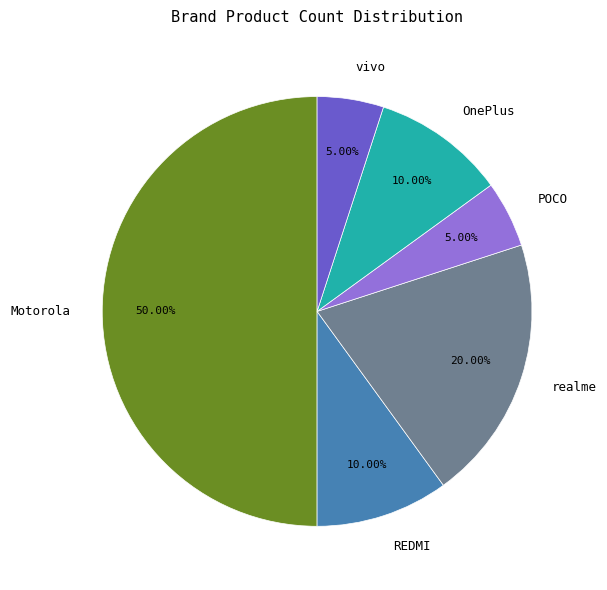

How many slices are in this pie chart?

6